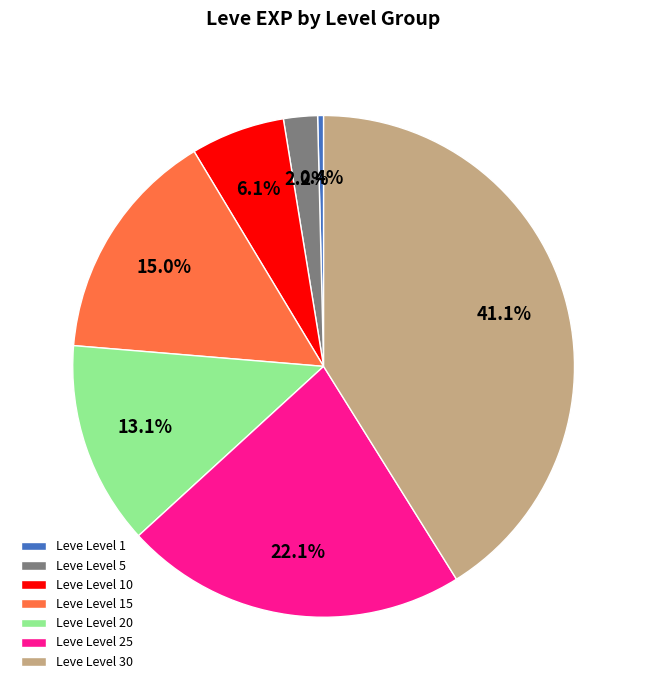

What is the ratio of the value at Leve Level 20 to the value at Leve Level 15?

0.9